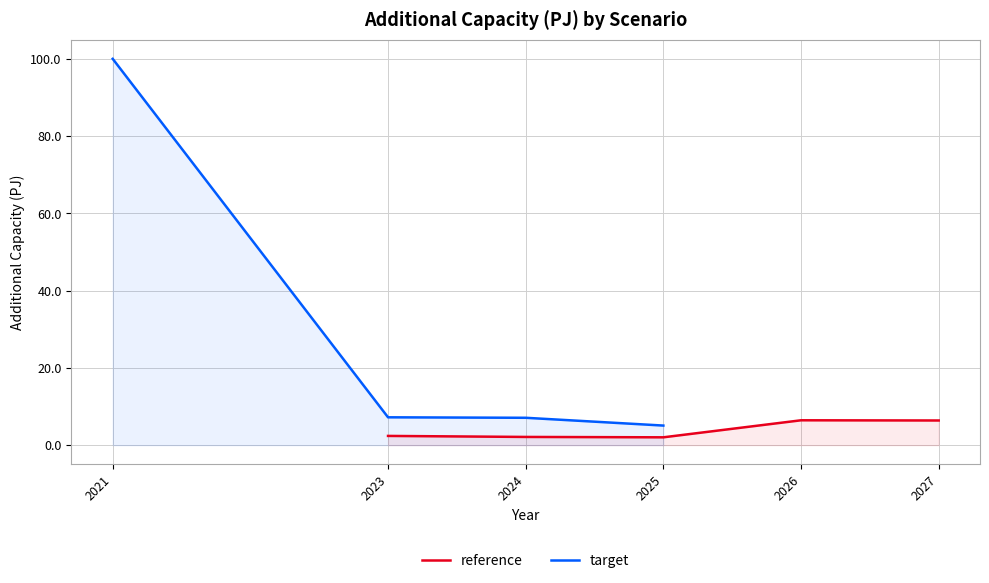

What is the difference between the second highest and minimum values?

4.4